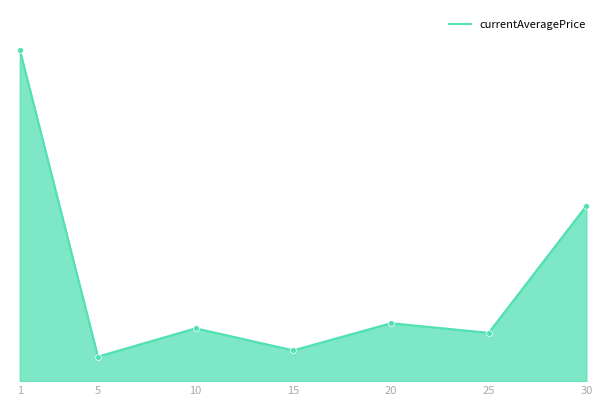

Approximately how many times larger is the value at 20 compared to 25?

1.2